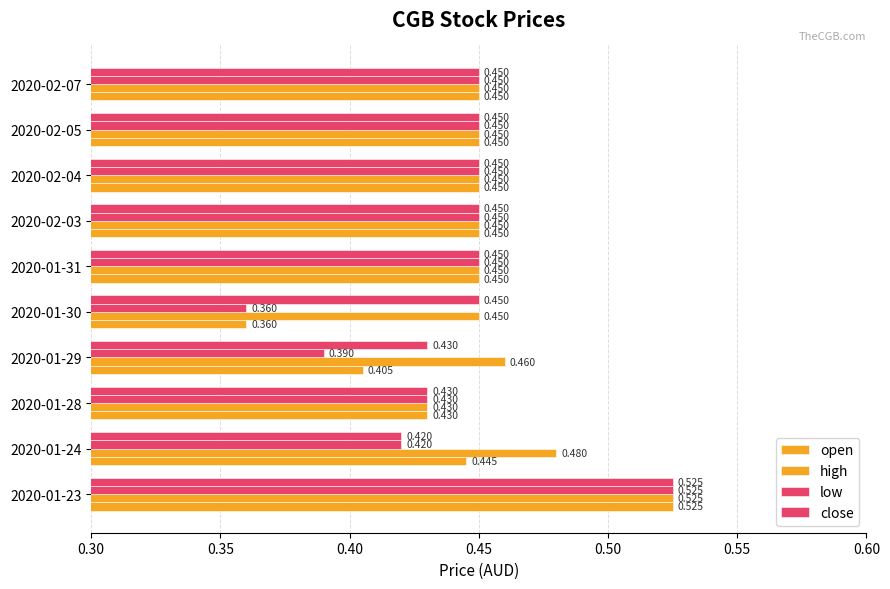

How many series are shown in this chart?

4